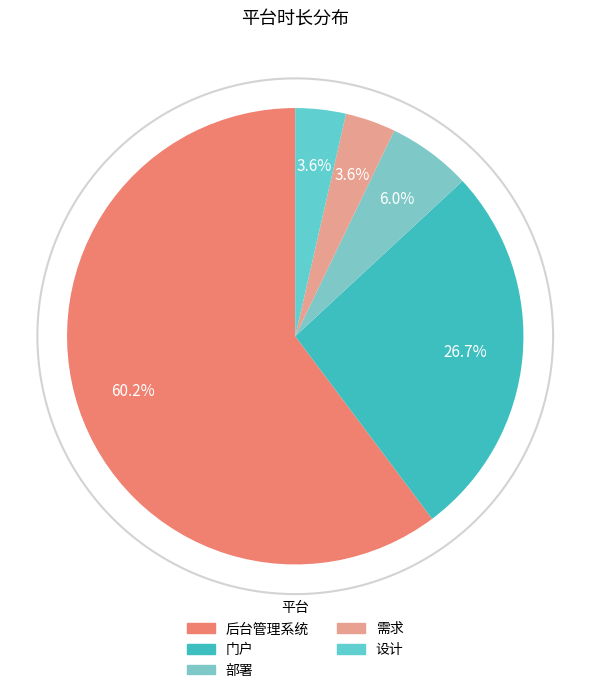

Which slice represents more than half of the pie?

后台管理系统